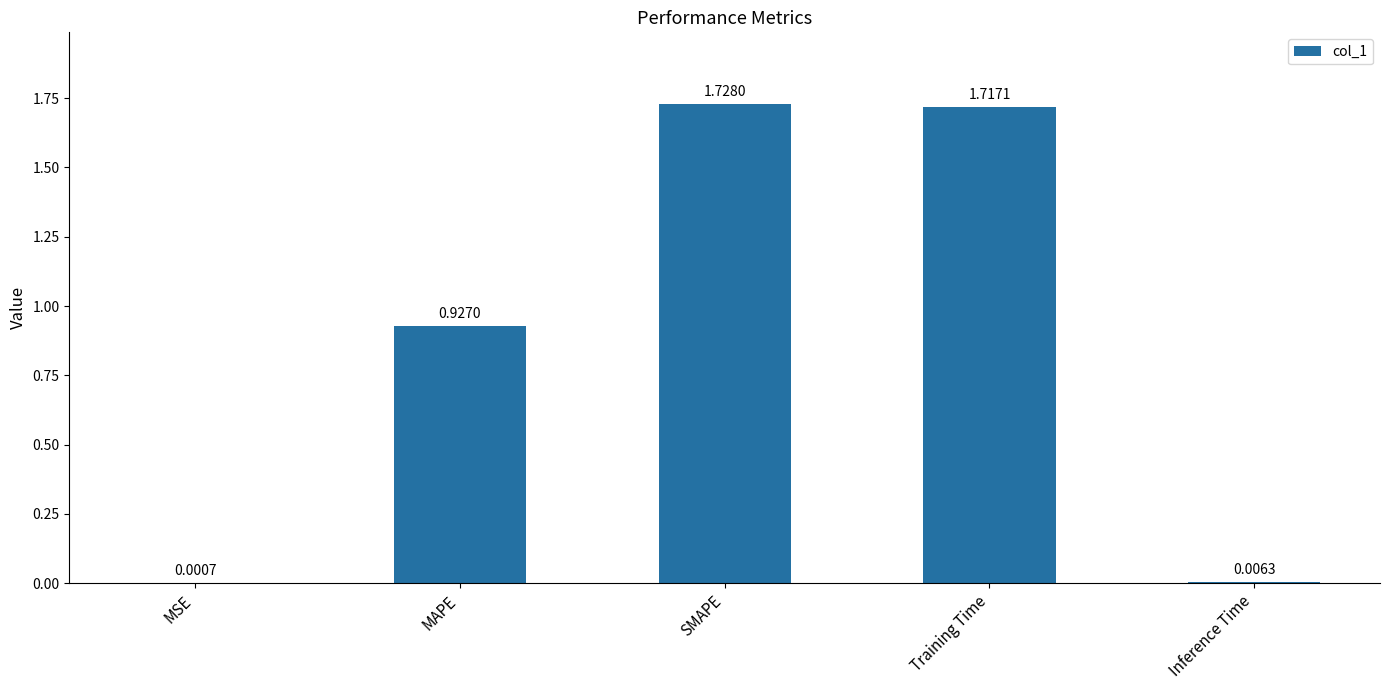

At which label is the value closest to 0?

MSE